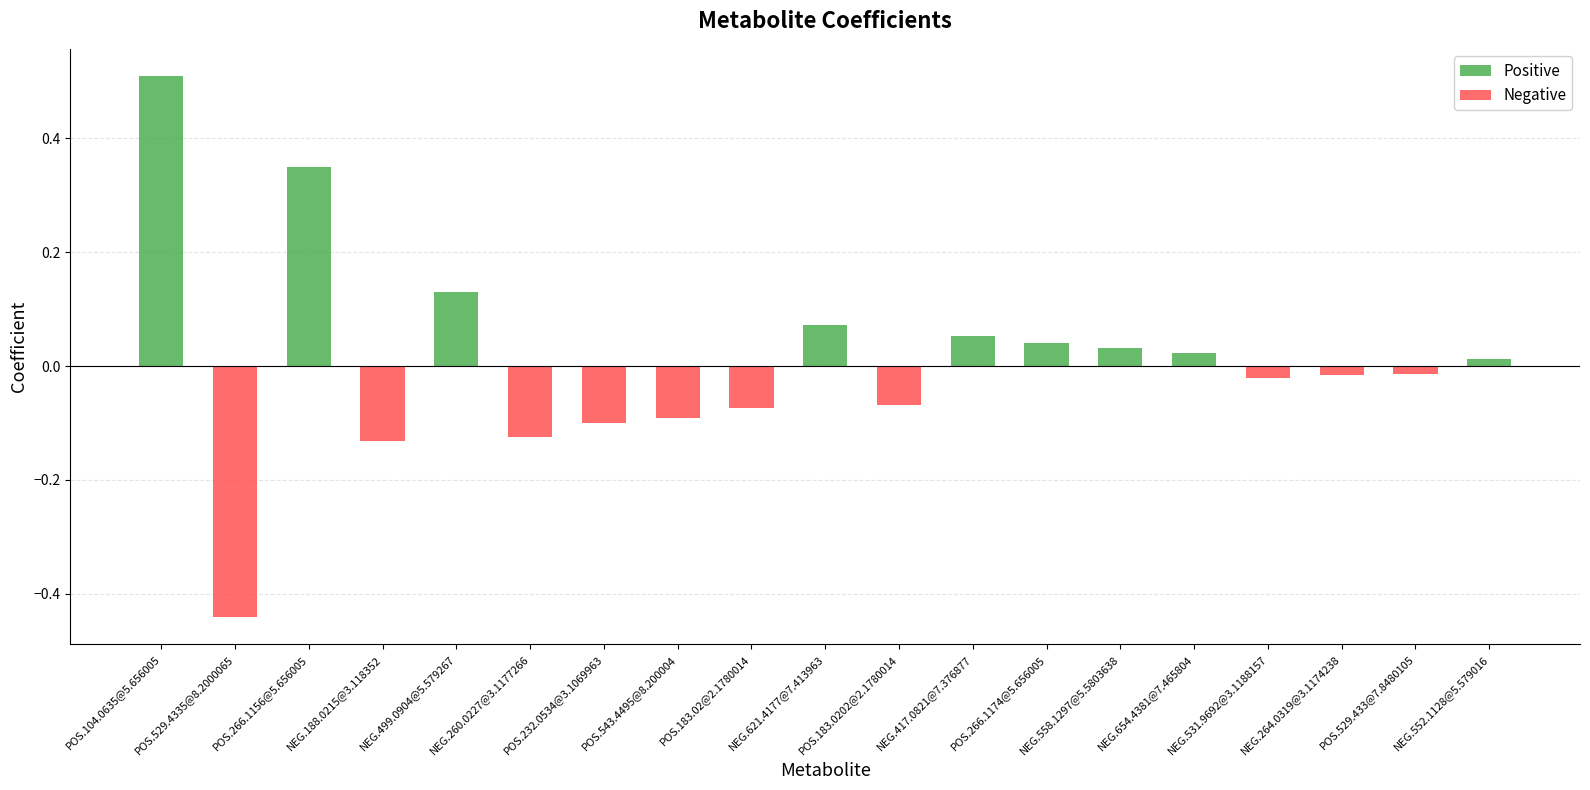

What is the total value across all series at POS.232.0534@3.1069963?

-0.1